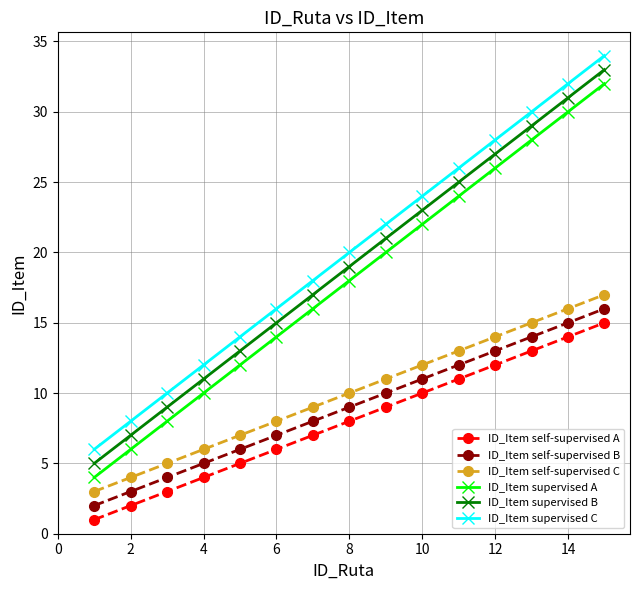

How many categories are shown in the chart?

15